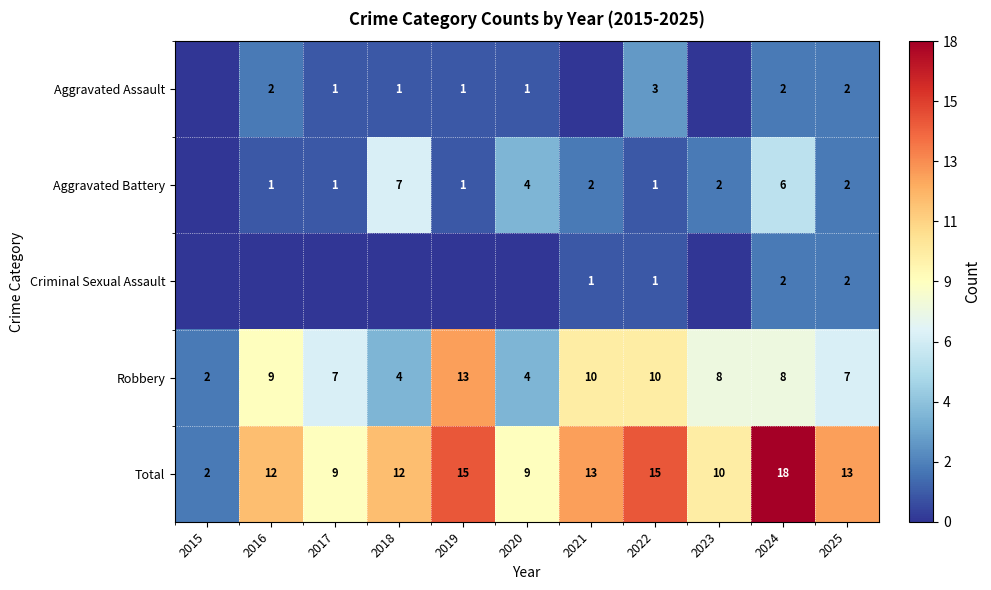

The value of Robbery at 2015 is 1. True or false?

False